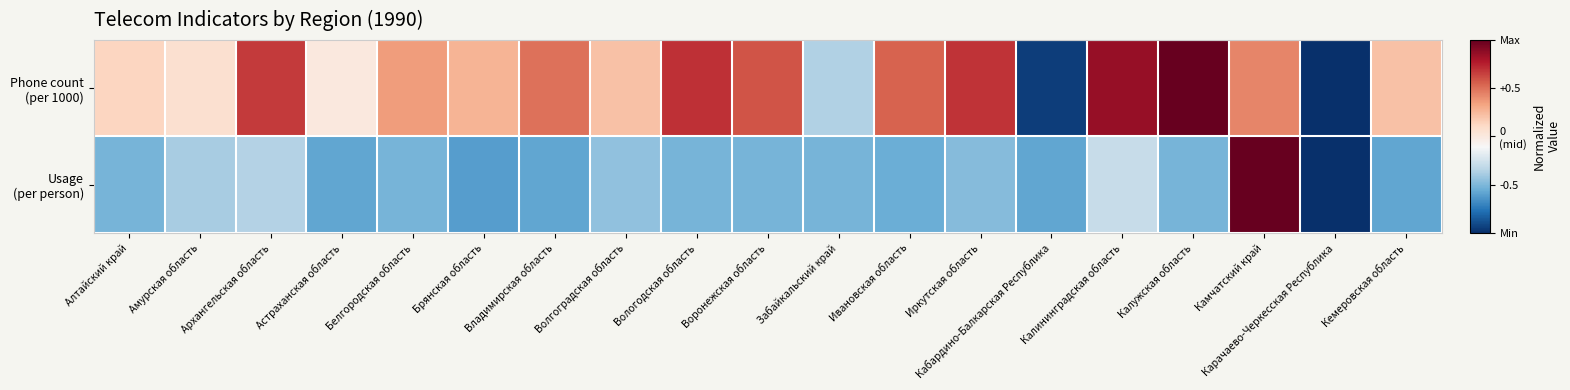

At which category is the sum across all series the highest?

Камчатский край